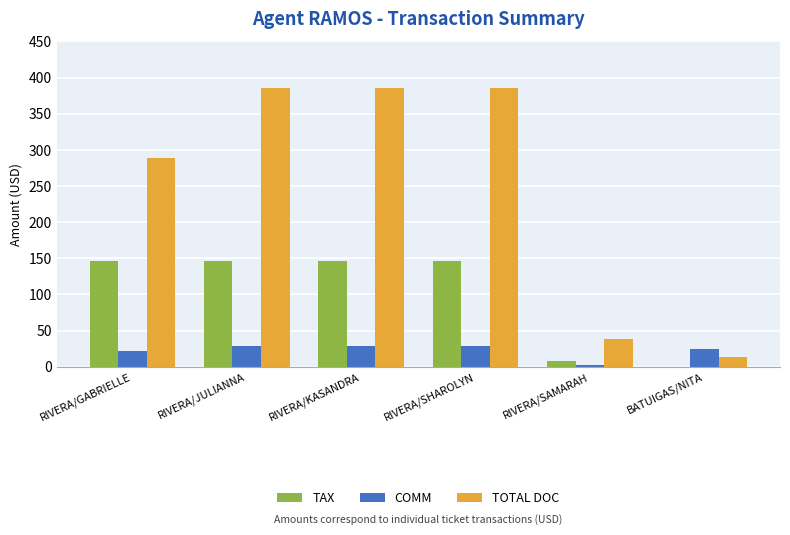

Which series has the largest total across all categories?

TOTAL DOC